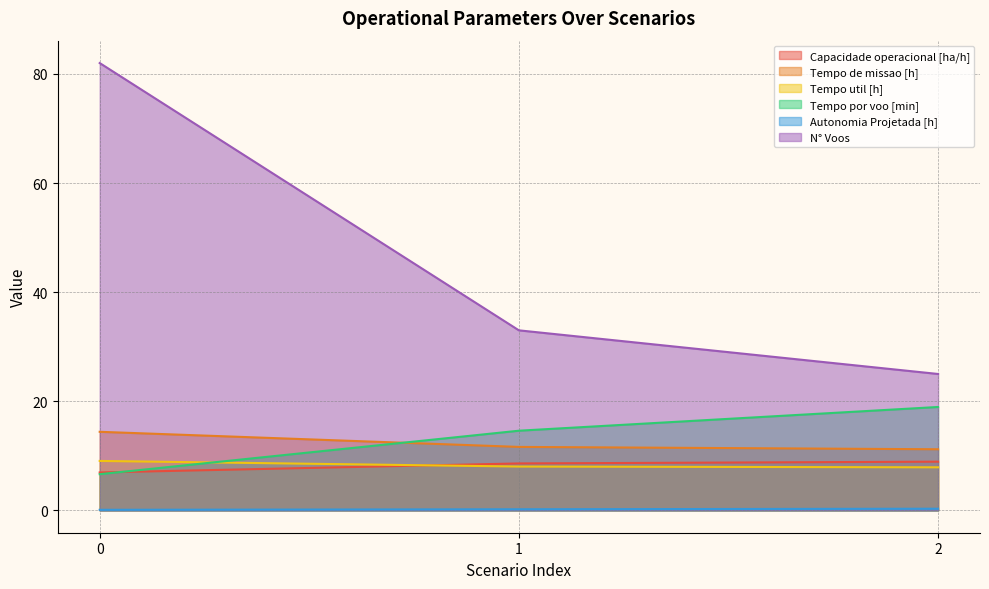

What is the difference between the highest and lowest values at 2?

24.7